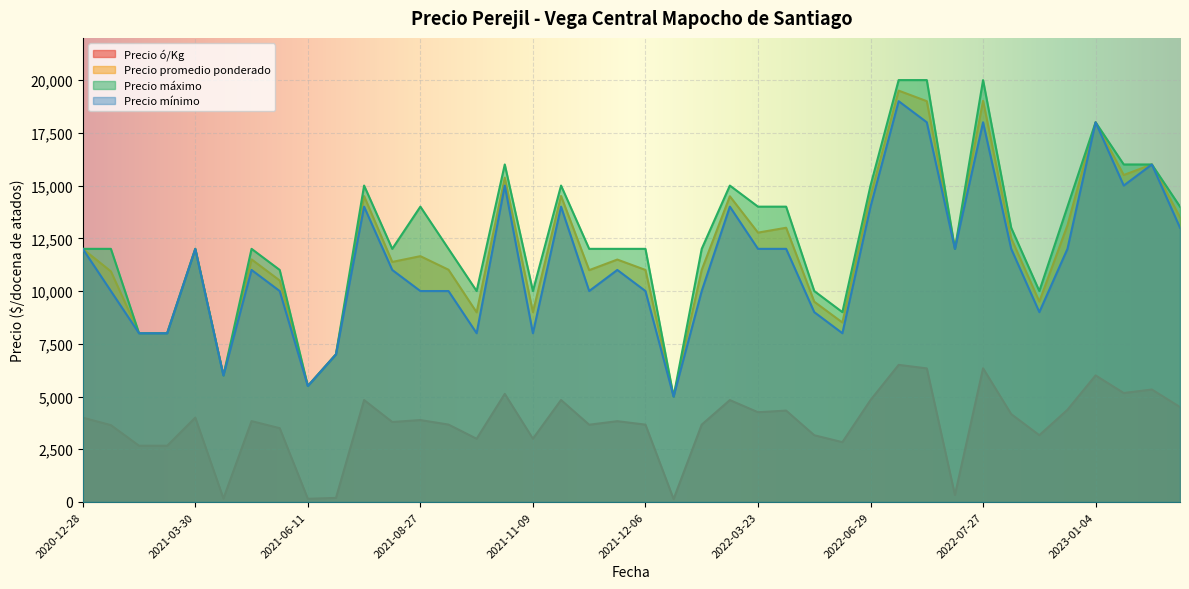

At 2021-12-06, list the series in order from largest to smallest.

Precio máximo, Precio promedio ponderado, Precio mínimo, Precio ó/Kg